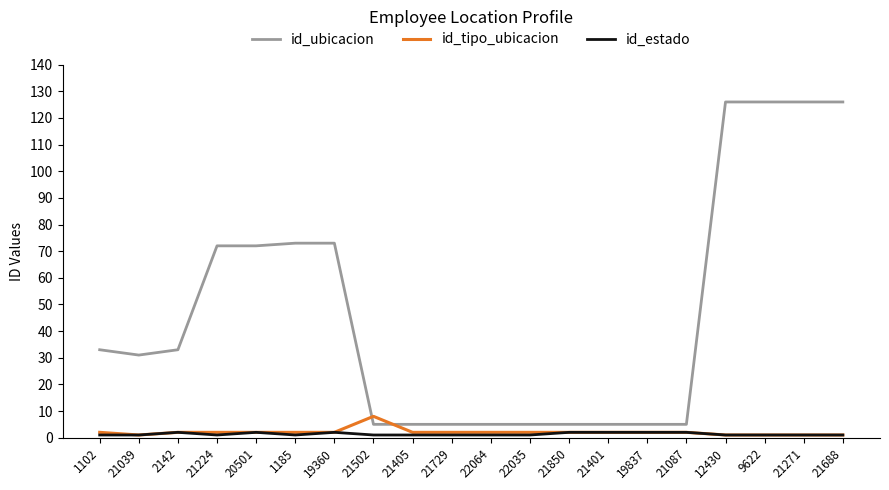

Read the id_ubicacion value at 2142.

33